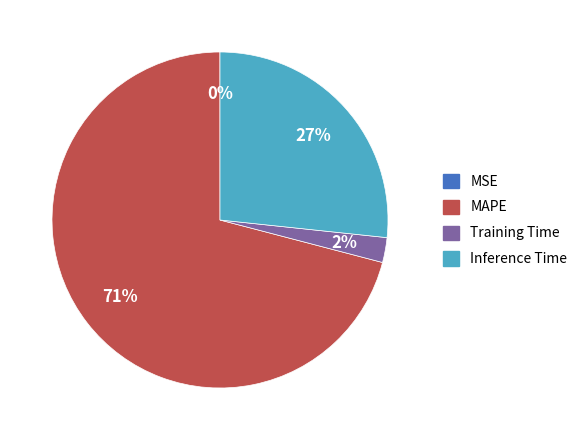

Is there any slice that represents more than half of the pie?

Yes